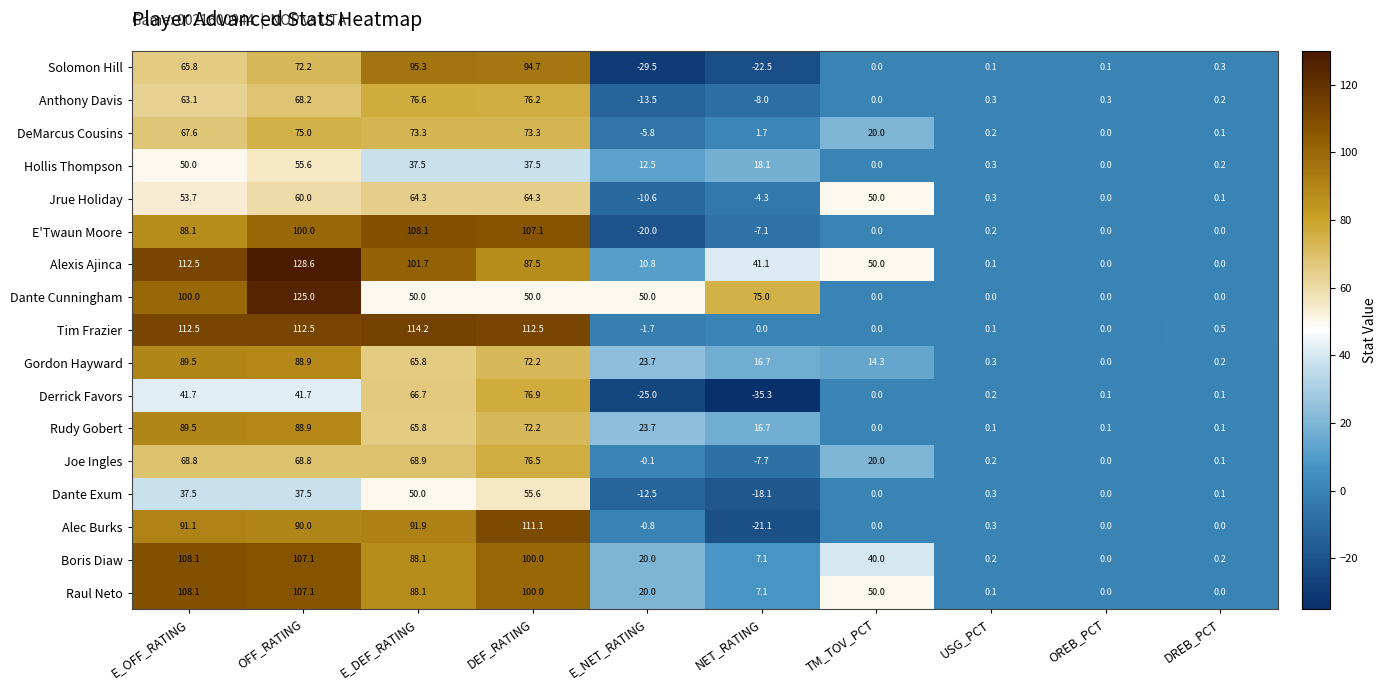

What is the difference between the second highest and minimum values in the Rudy Gobert series?

88.9